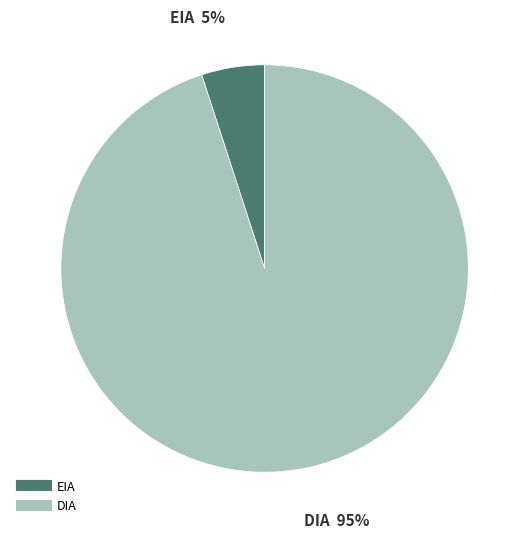

Which category accounts for the majority?

DIA